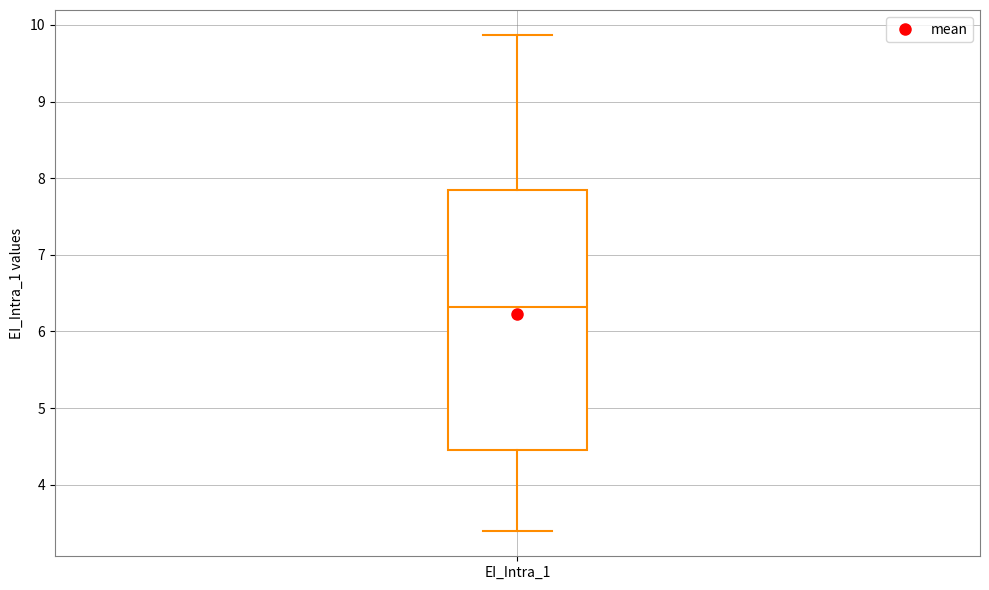

Read this box plot against the y-axis: the position of the median line, the range covered by the box, and the ends of both whiskers. The values are not printed on the chart, so give them approximately, as read against the axis.

median 6.3, box 4.5 to 7.9, whiskers 3.4 to 9.9